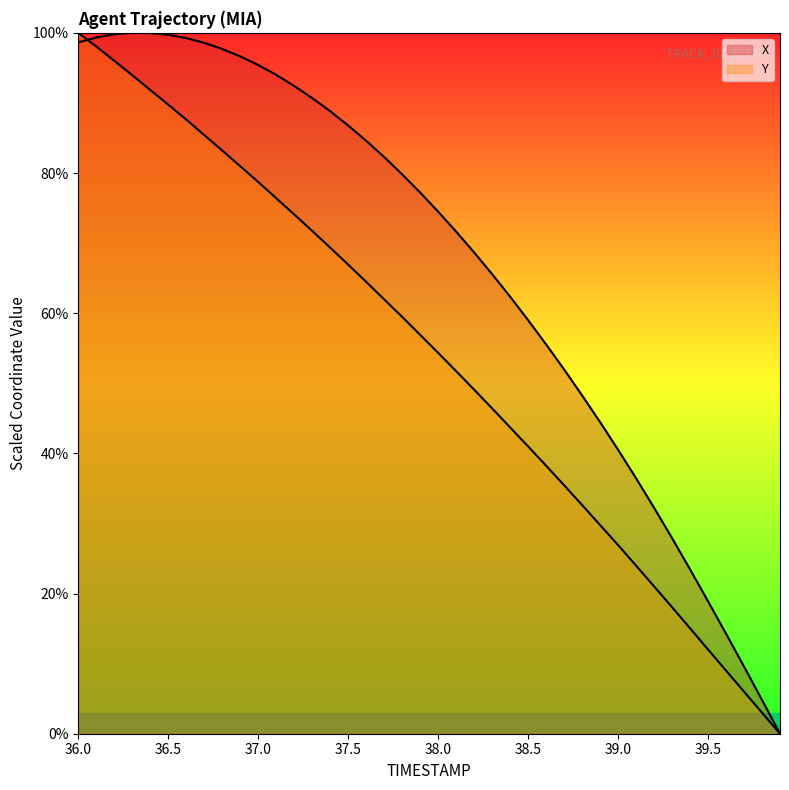

How many values in the Y series are below 56?

20